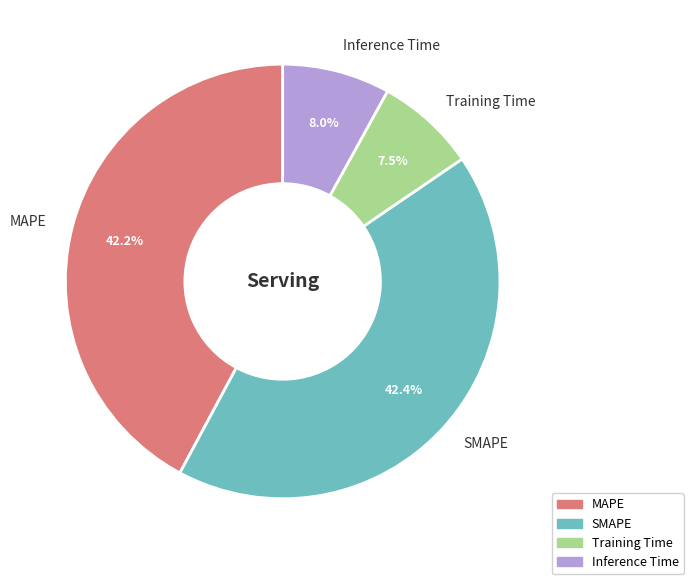

To the nearest percent, what is the difference between the Inference Time and SMAPE slice percentages?

34%